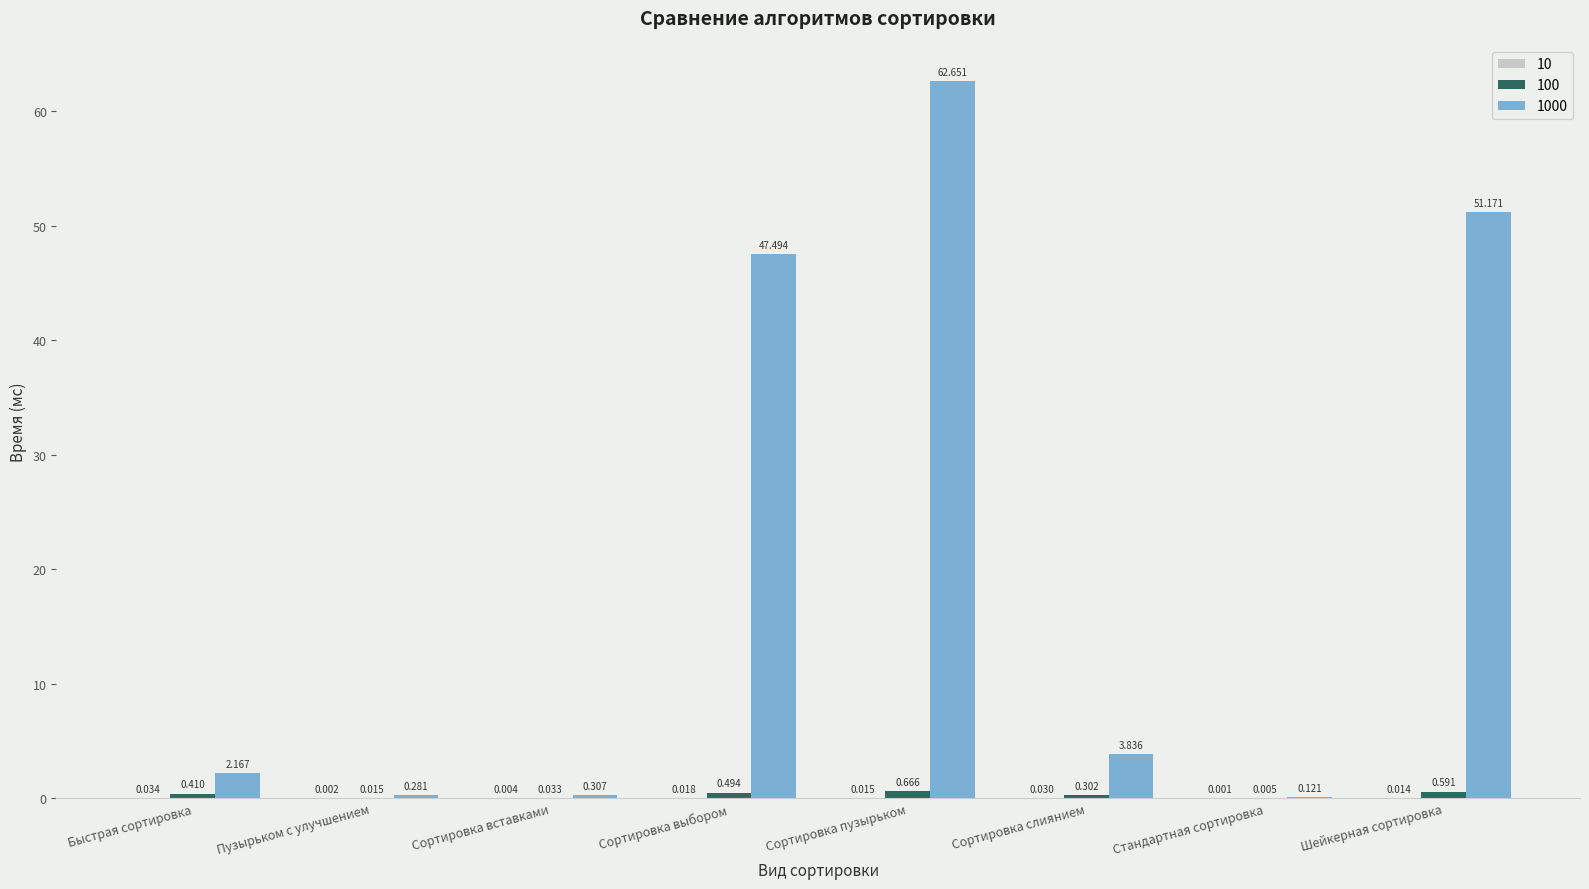

At which category is the sum across all series the highest?

Сортировка пузырьком